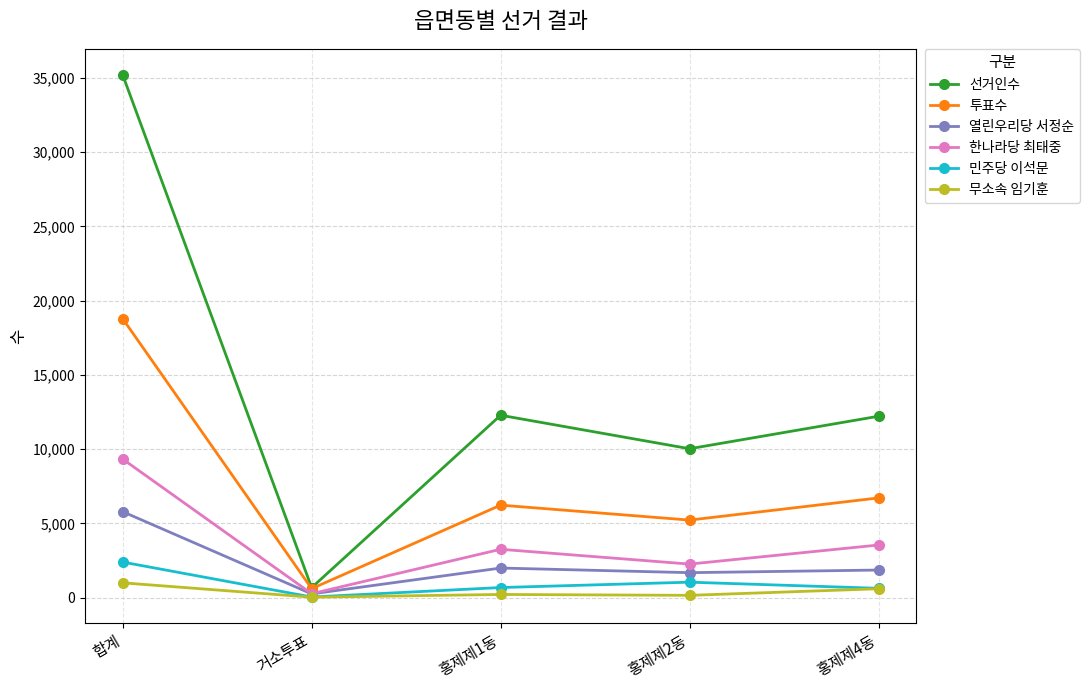

Where is the first local minimum for 선거인수?

거소투표